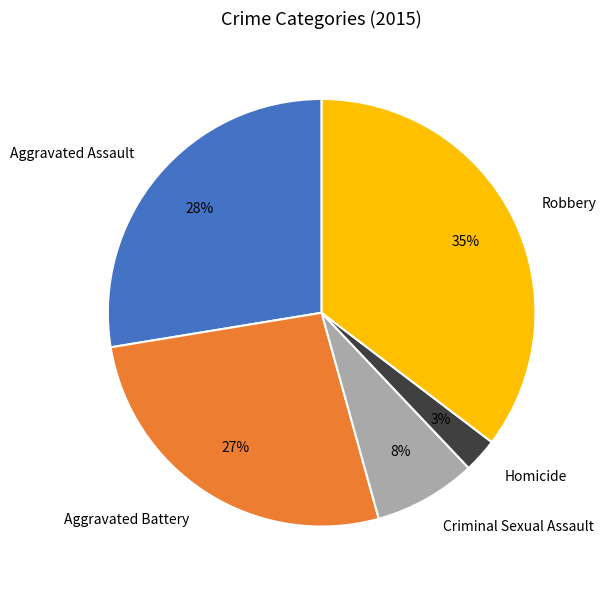

Which has a higher value, Aggravated Assault or Robbery?

Robbery